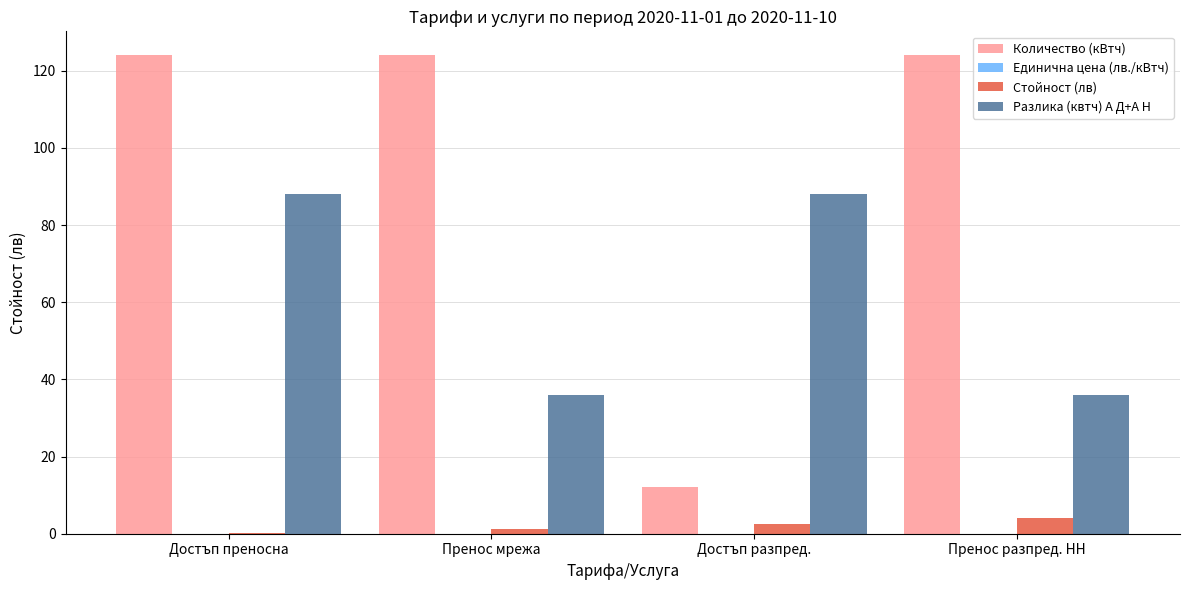

What is the greatest value displayed?

124.0